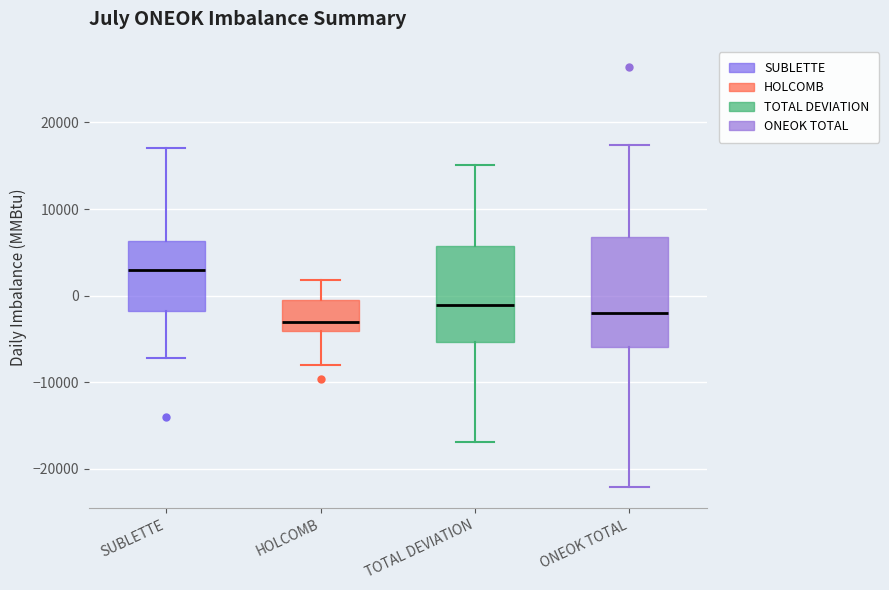

Which box is the tallest, from its lower edge to its upper edge?

ONEOK TOTAL